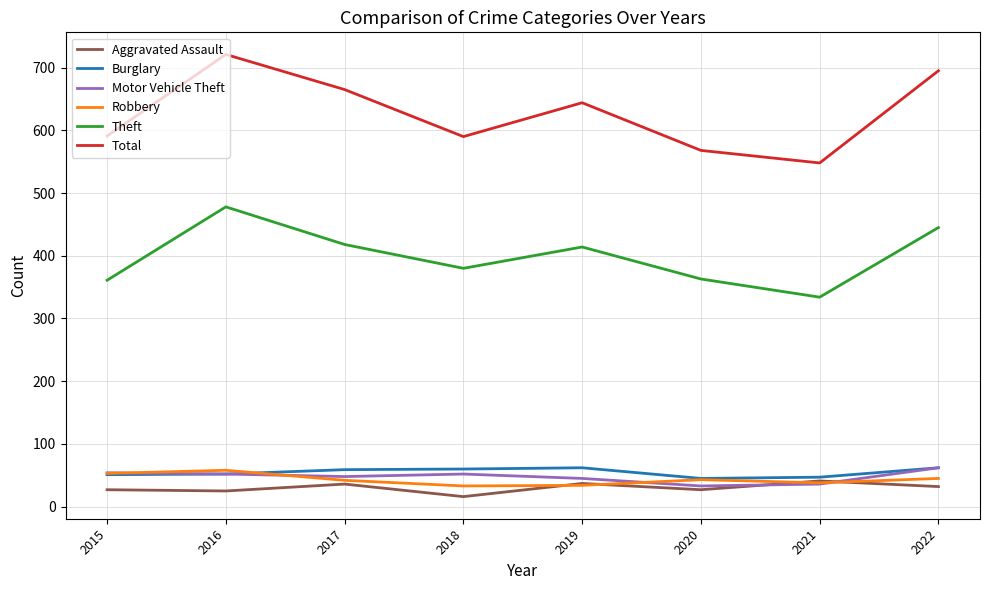

Where is Total nearest to the value 634?

2019